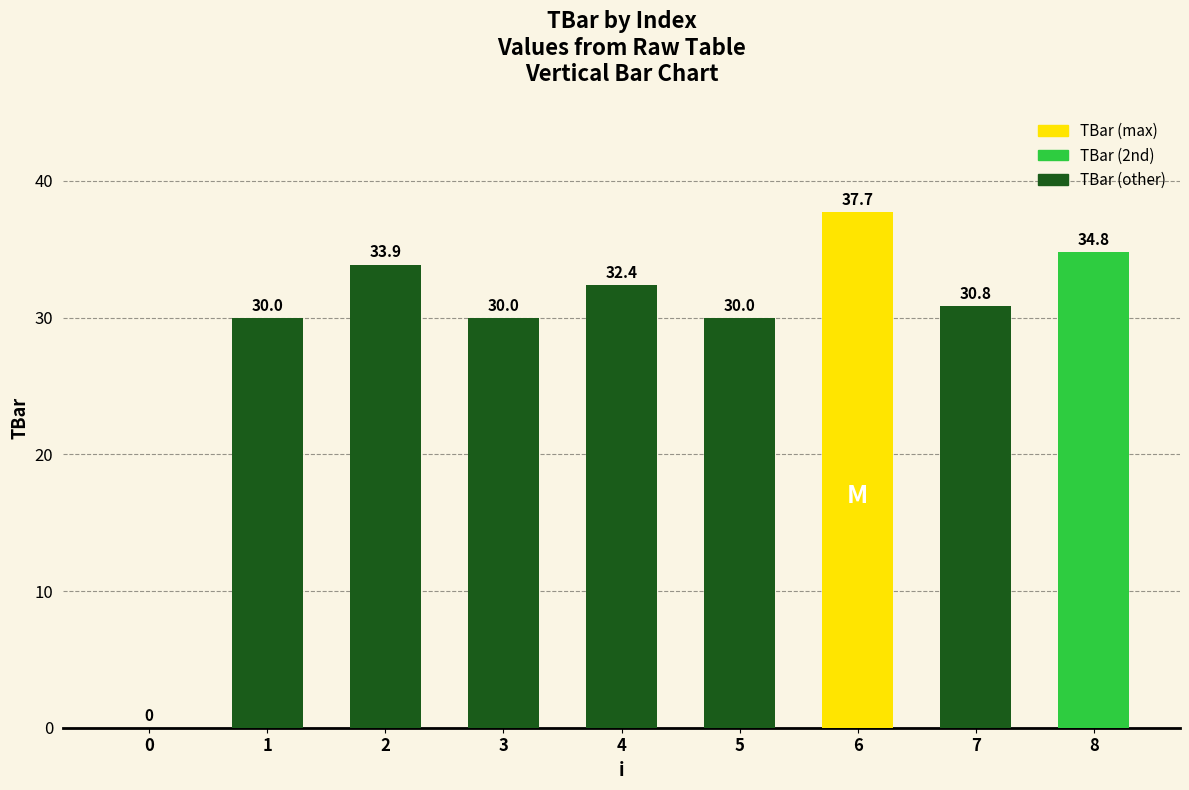

What value does the data have at 3?

30.0